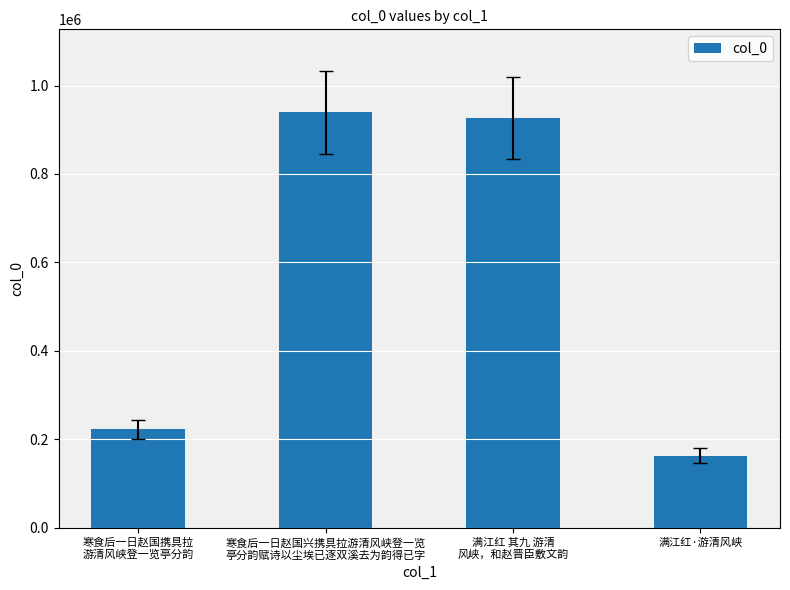

Is it true that the value at 寒食后一日赵国兴携具拉游清风峡登一览
亭分韵赋诗以尘埃已逐双溪去为韵得已字 is 939196?

True